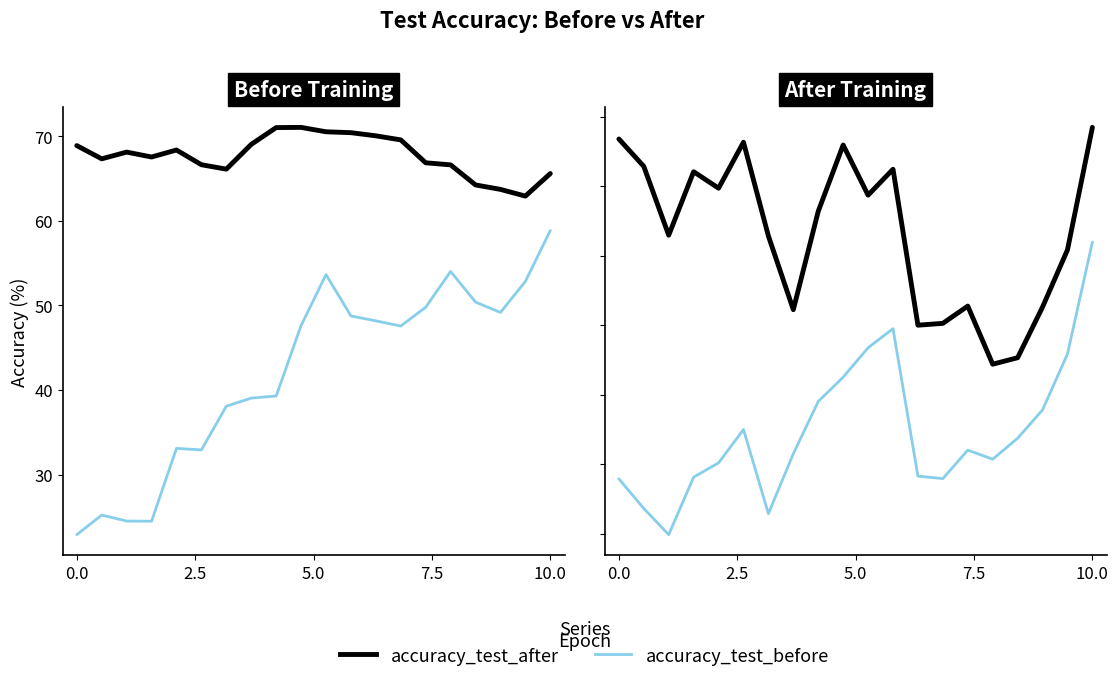

At which label does accuracy_test_before first exceed 58?

10.0